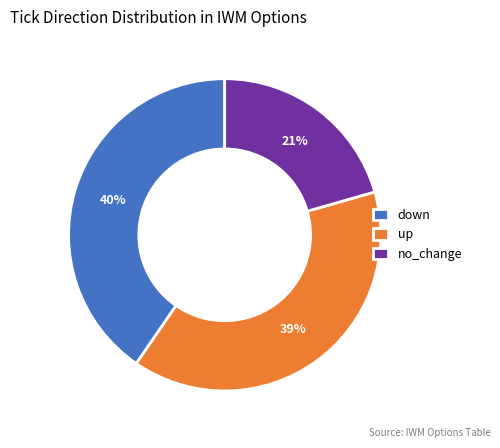

What is the smallest slice in the pie chart?

no_change